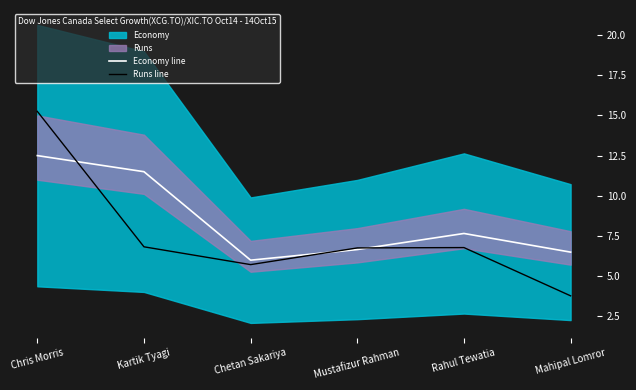

What is the sum of all Runs line values?

45.1